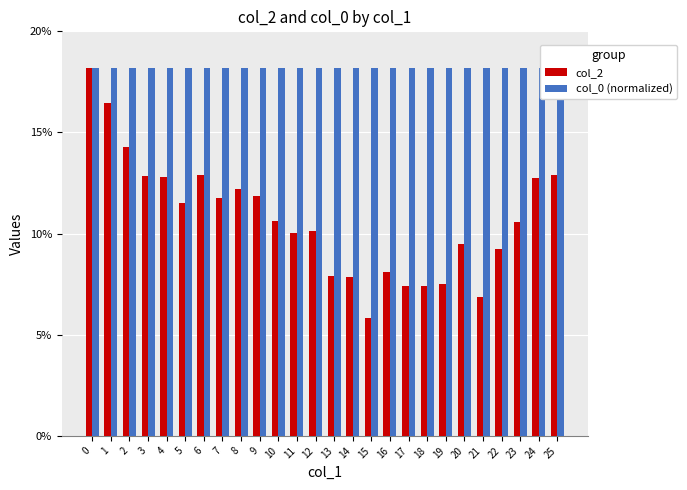

The value of col_0 (normalized) at 17 is 0.2. True or false?

True